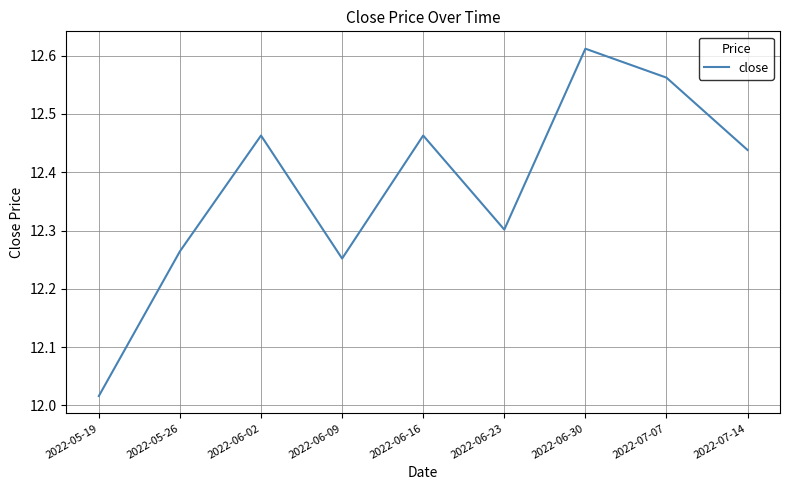

Which category has the lowest value across all series?

2022-05-19